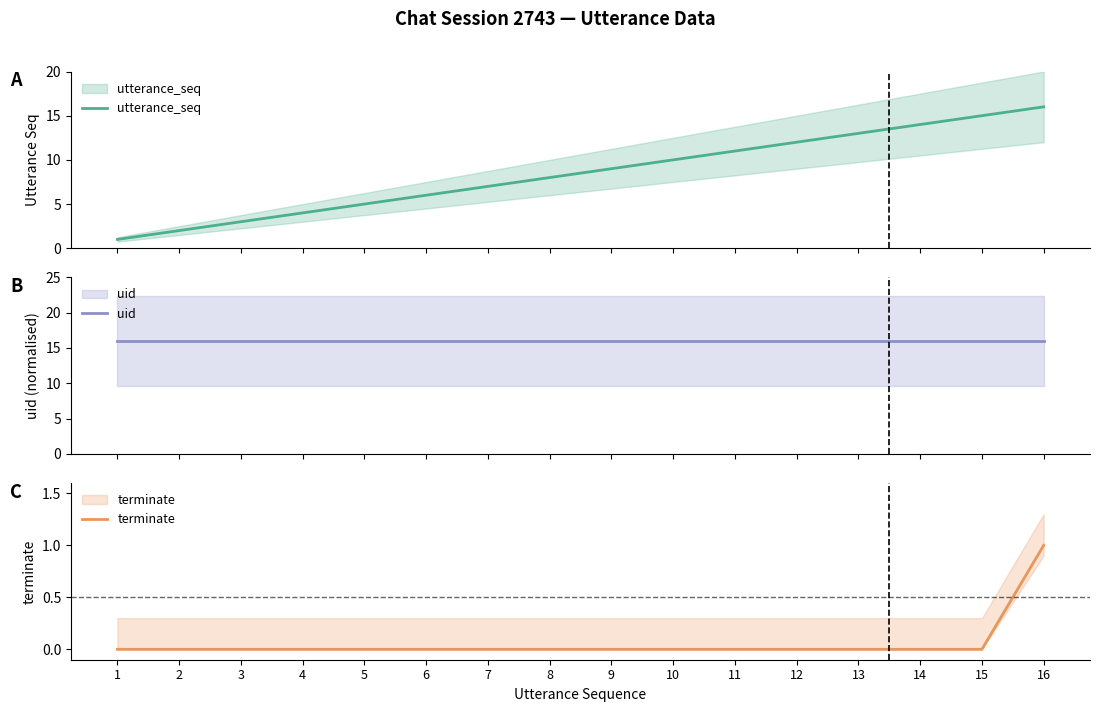

What is the maximum value shown in the chart?

16